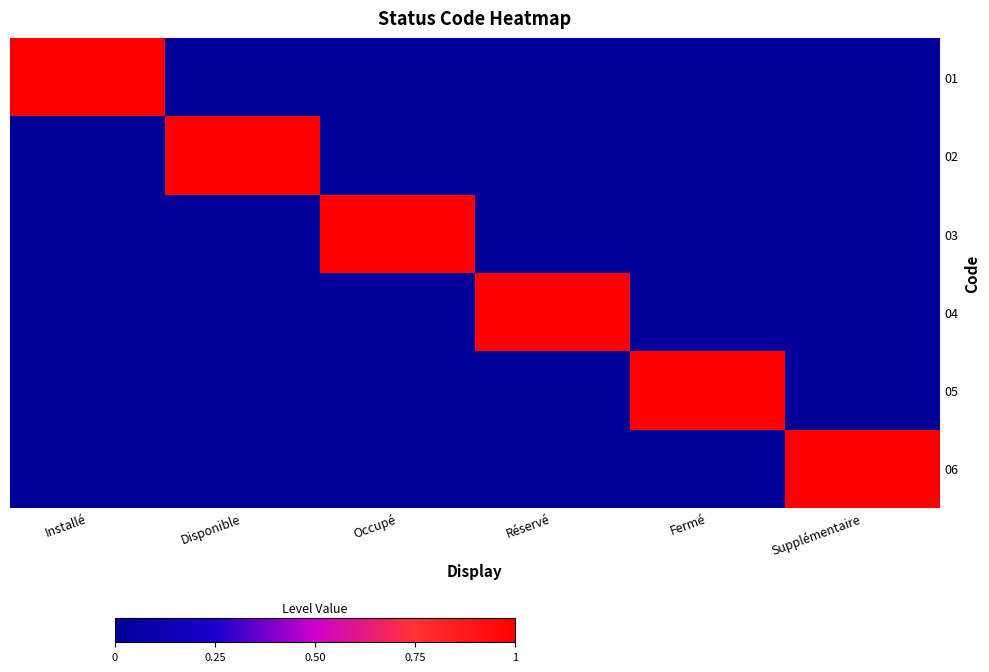

How many data points does each series have?

6